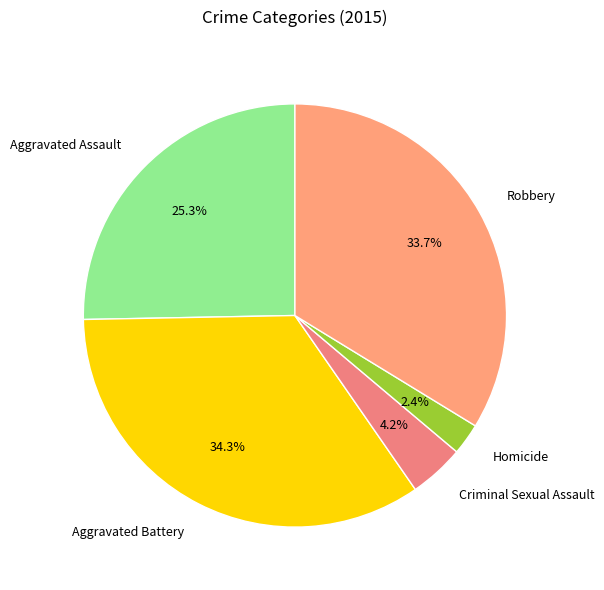

How many segments does this pie chart have?

5